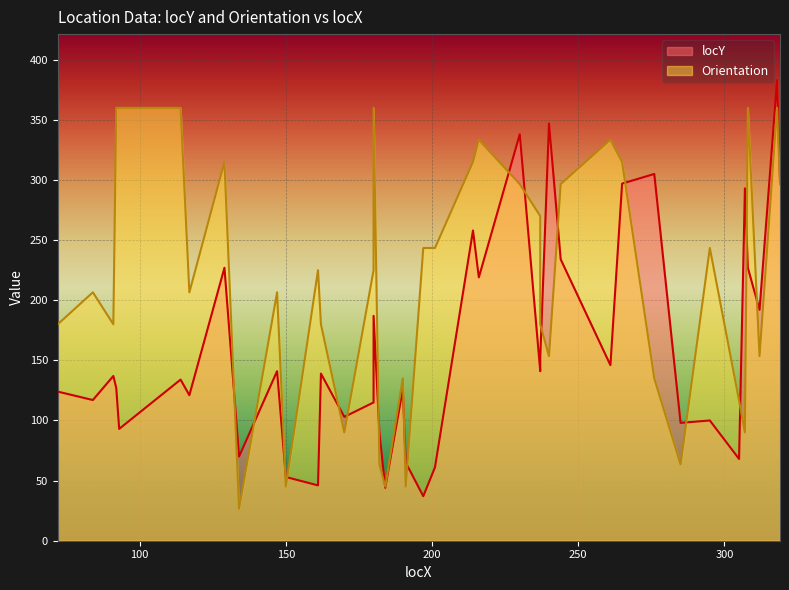

The Orientation series shows 51.1 at 147. True or false?

False